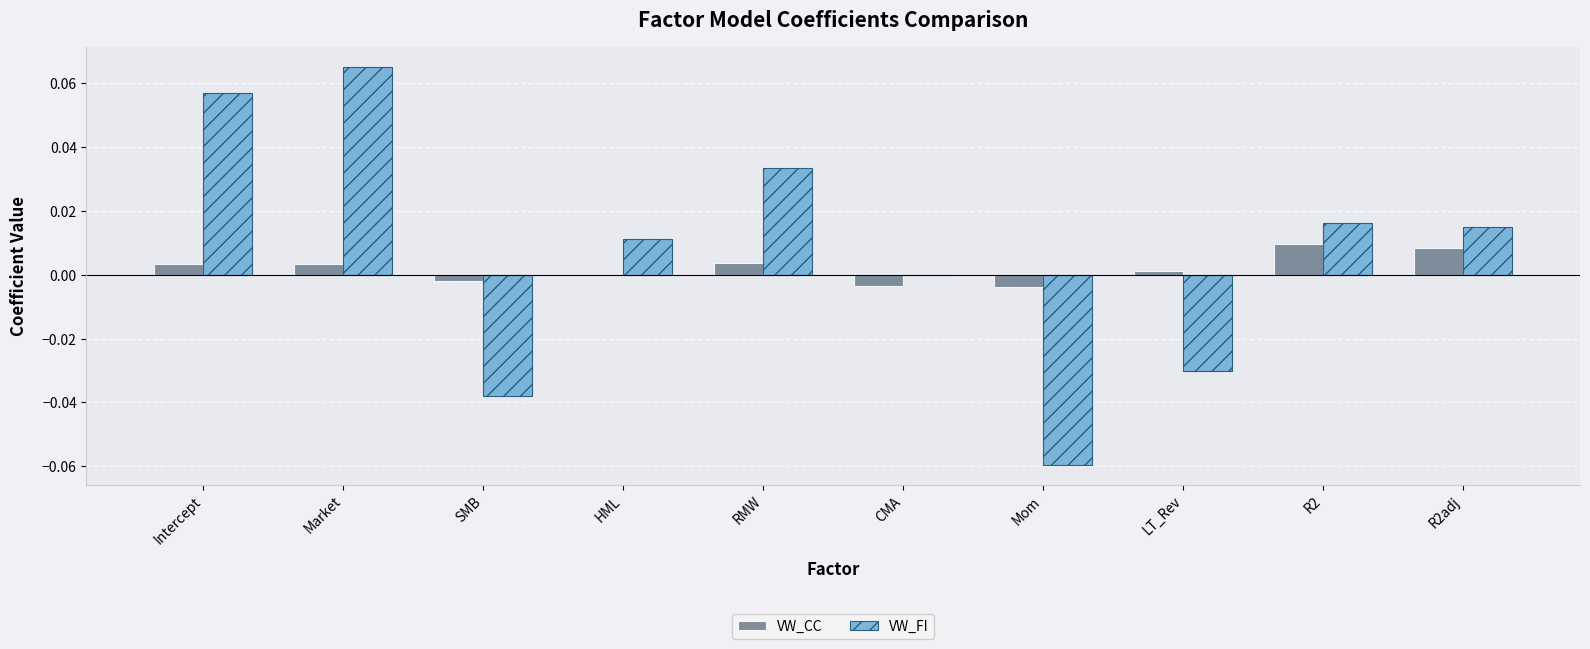

The value of VW_CC at Intercept is 0.0. True or false?

True